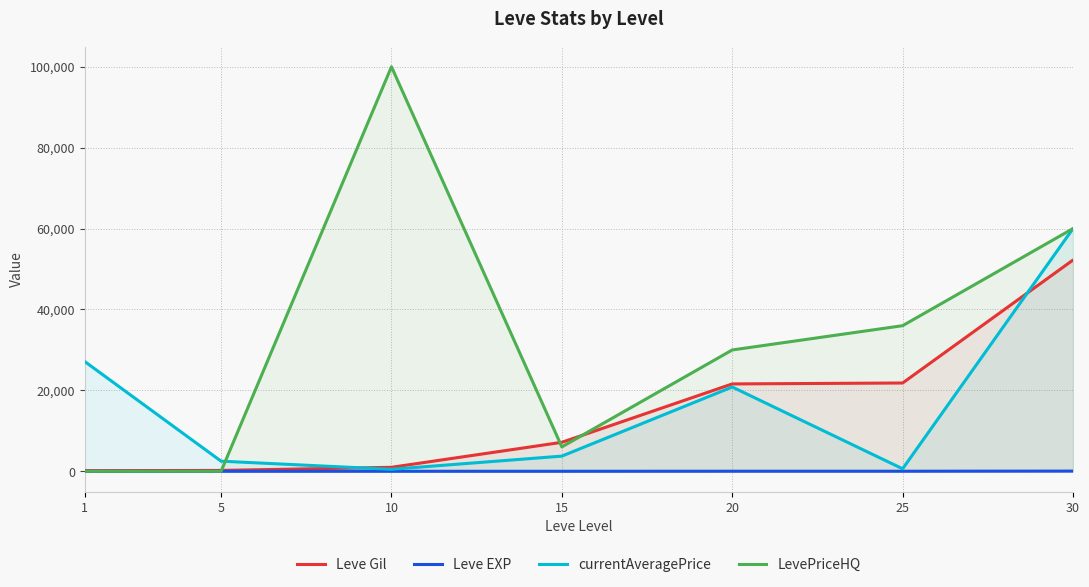

Where does the currentAveragePrice series first go above 3756?

1